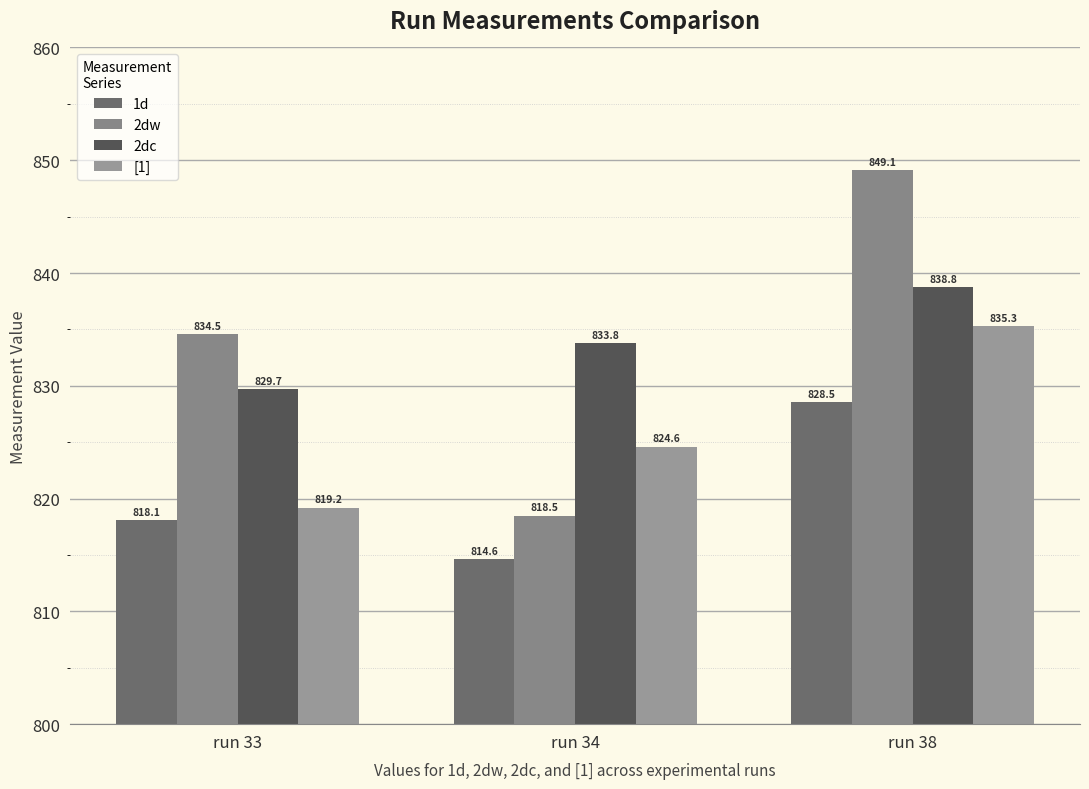

Which series has the largest total across all categories?

2dc